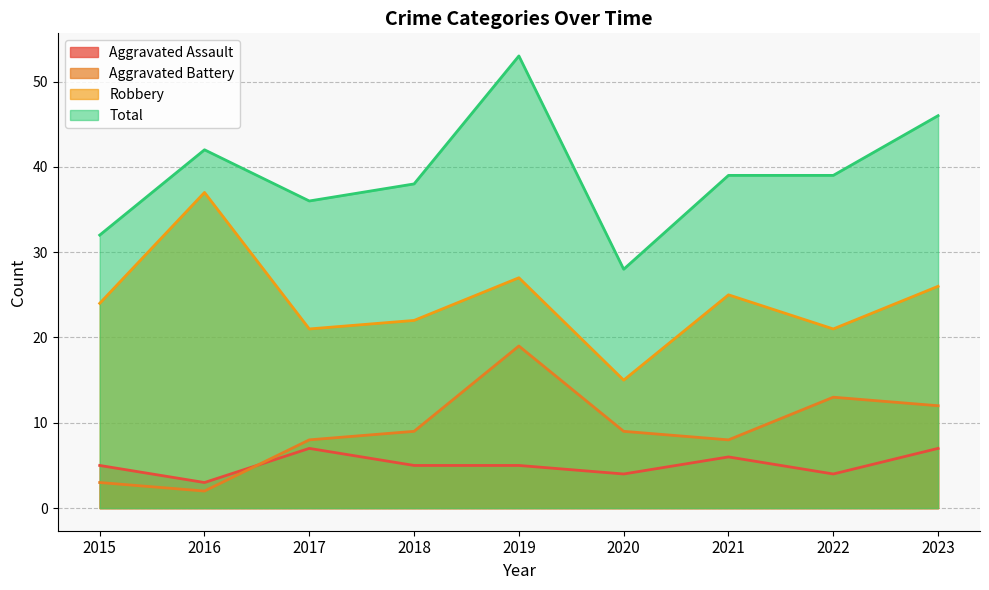

Is the value of Total at 2020 greater than the value of Robbery at 2020?

Yes